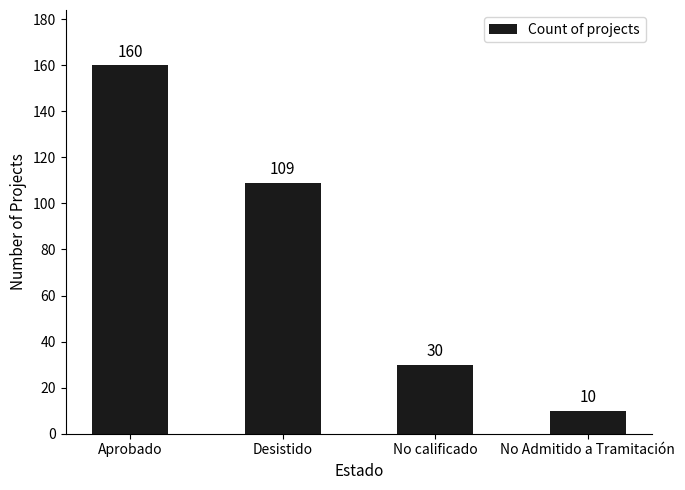

Rank the categories by value from highest to lowest.

Aprobado, Desistido, No calificado, No Admitido a Tramitación